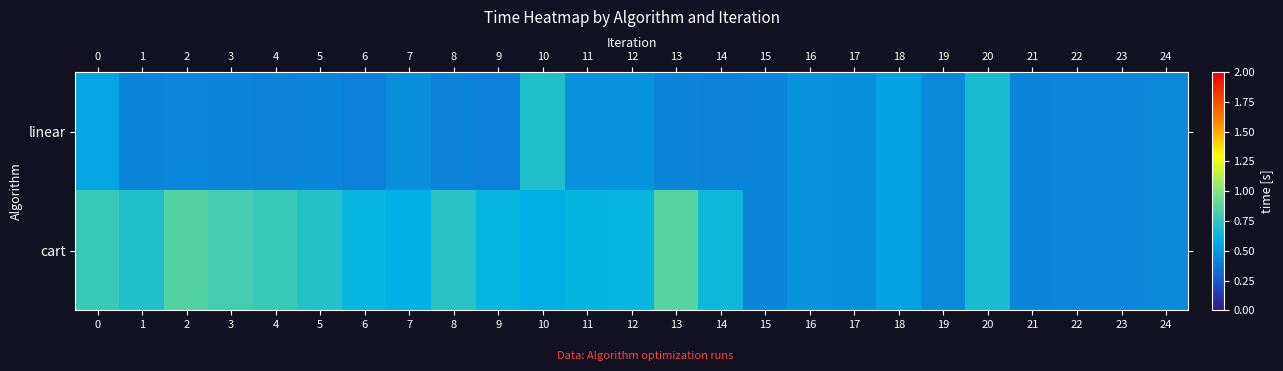

Reading right to left, transcribe all the data shown in this chart.

linear: 24=0.4	23=0.4	22=0.4	21=0.4	20=0.7	19=0.4	18=0.5	17=0.5	16=0.5	15=0.4	14=0.4	13=0.4	12=0.5	11=0.5	10=0.7	9=0.4	8=0.4	7=0.5	6=0.4	5=0.4	4=0.4	3=0.4	2=0.4	1=0.4	0=0.6
cart: 24=0.4	23=0.4	22=0.4	21=0.4	20=0.7	19=0.4	18=0.5	17=0.5	16=0.5	15=0.4	14=0.6	13=0.9	12=0.6	11=0.6	10=0.6	9=0.6	8=0.7	7=0.6	6=0.6	5=0.7	4=0.8	3=0.8	2=0.9	1=0.7	0=0.8